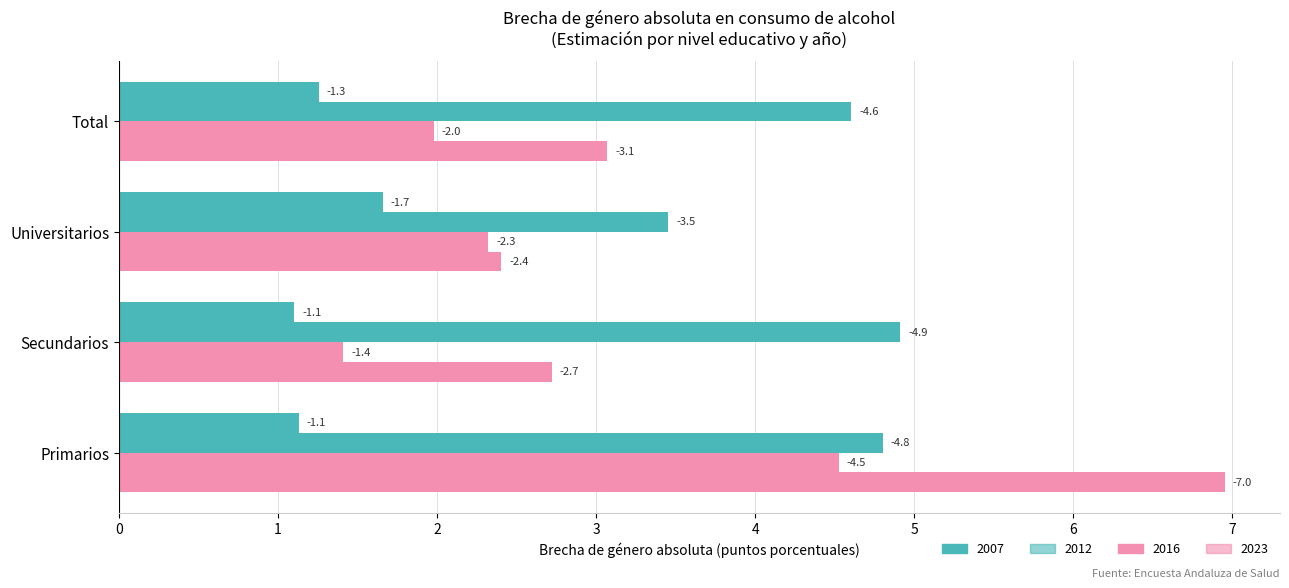

At how many categories does at least one series exceed 4?

3